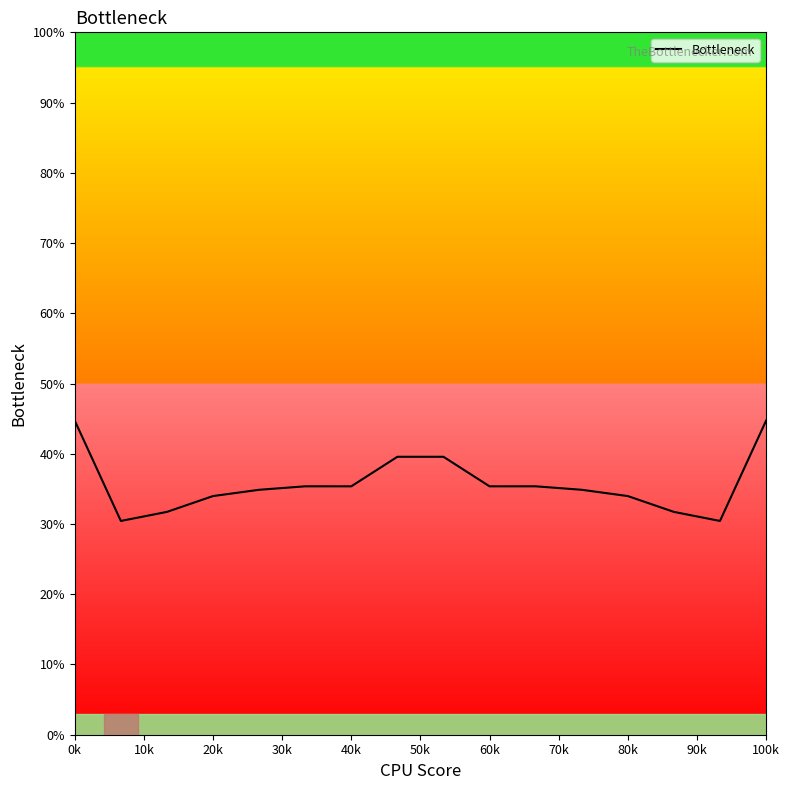

What is the difference between the maximum and minimum values?

14.3